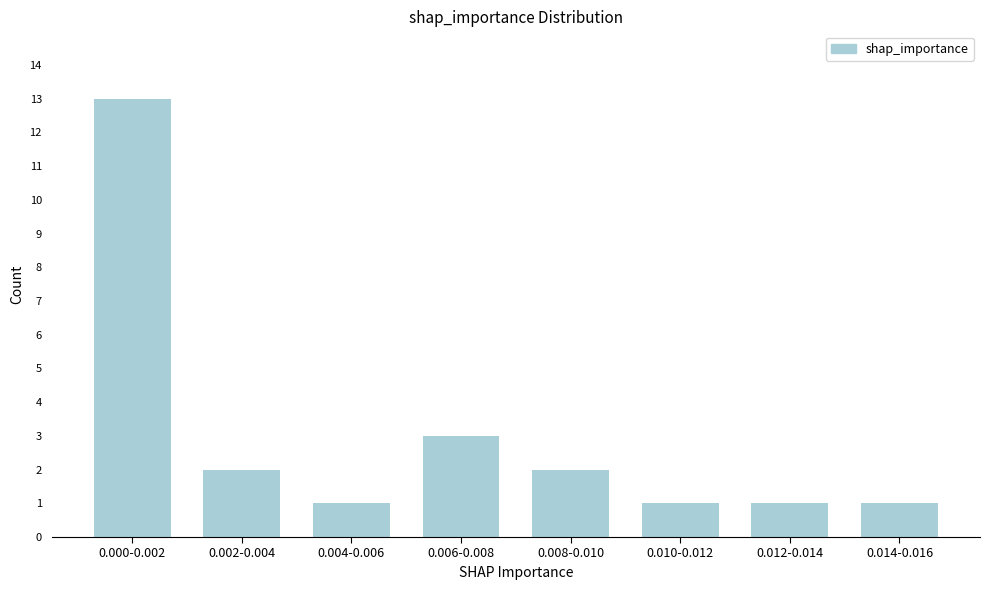

Reading left to right, extract all data points from this chart.

0.000-0.002=13	0.002-0.004=2	0.004-0.006=1	0.006-0.008=3	0.008-0.010=2	0.010-0.012=1	0.012-0.014=1	0.014-0.016=1